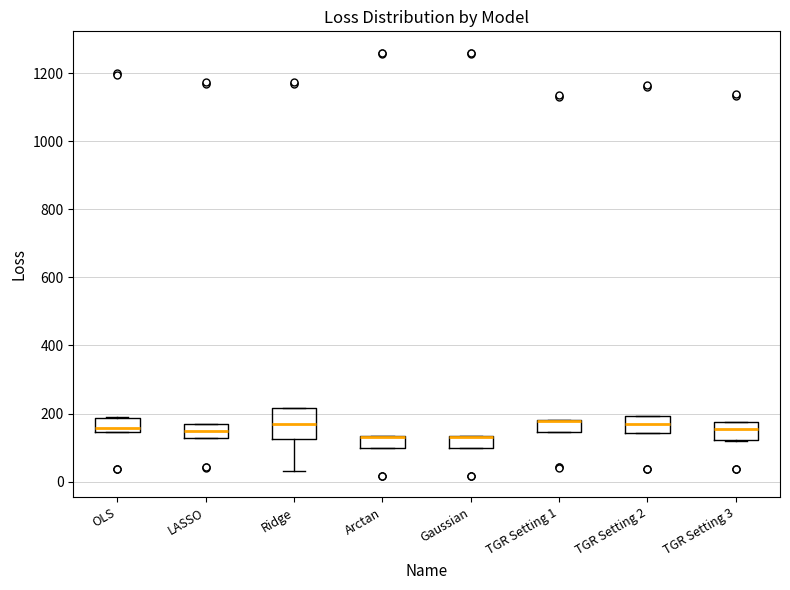

Reading left to right, read every box against the y-axis: the position of its median line, the range the box covers, and the ends of its whiskers. The values are not printed on the chart, so give them approximately, as read against the axis.

OLS: median 160, box 140 to 180, whiskers 140 to 180
LASSO: median 140, box 120 to 160, whiskers 120 to 180
Ridge: median 160, box 120 to 220, whiskers 20 to 220
Arctan: median 140 (drawn on the box's upper edge), box 100 to 140, whiskers 100 to 140
Gaussian: median 140 (drawn on the box's upper edge), box 100 to 140, whiskers 100 to 140
TGR Setting 1: median 180 (drawn on the box's upper edge), box 140 to 180, whiskers 140 to 180
TGR Setting 2: median 160, box 140 to 200, whiskers 140 to 200
TGR Setting 3: median 160, box 120 to 180, whiskers 120 to 180